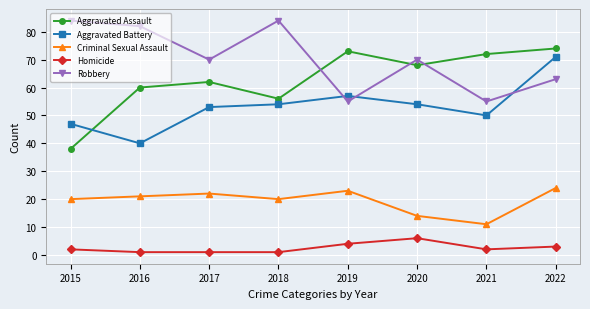

Is it true that Robbery equals 125 at 2017?

False